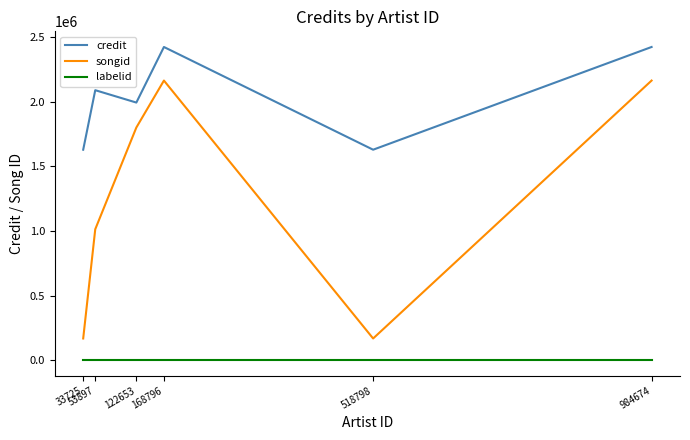

What is the approximate value of credit at 122653, to the nearest 10?

1993620